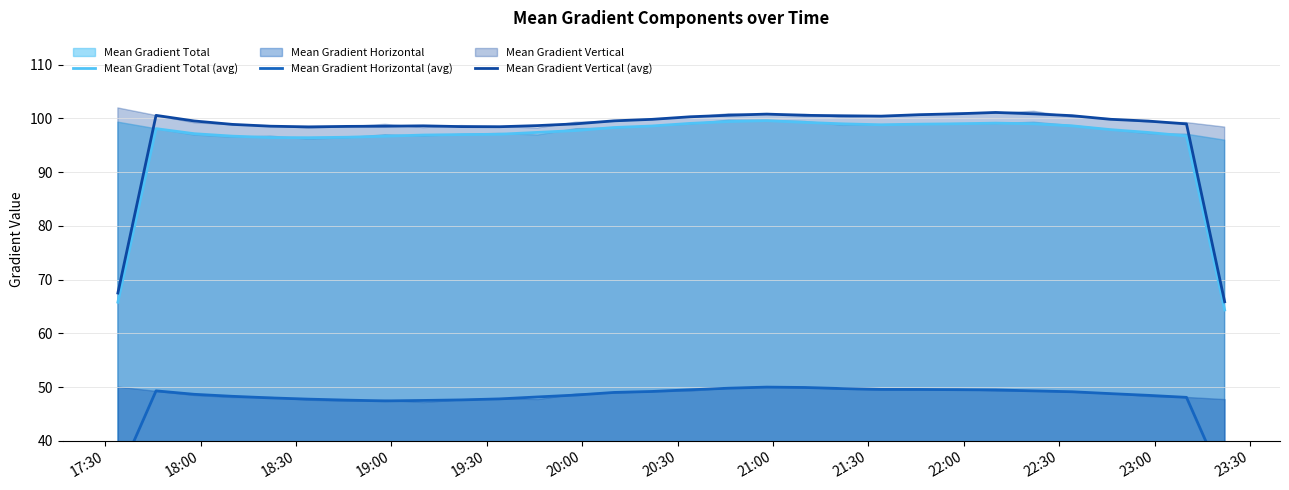

What is the highest value of the Mean Gradient Total (avg) series?

99.6